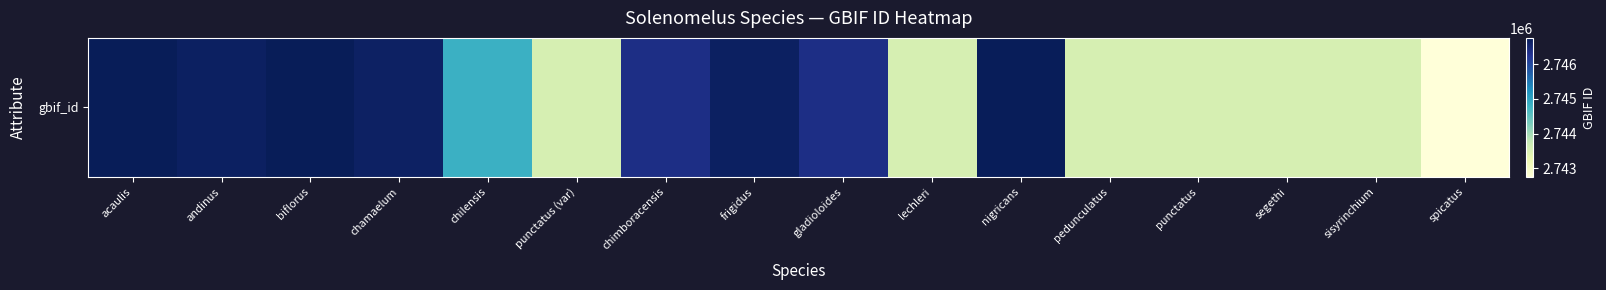

At which label does the data first exceed 2746375?

acaulis